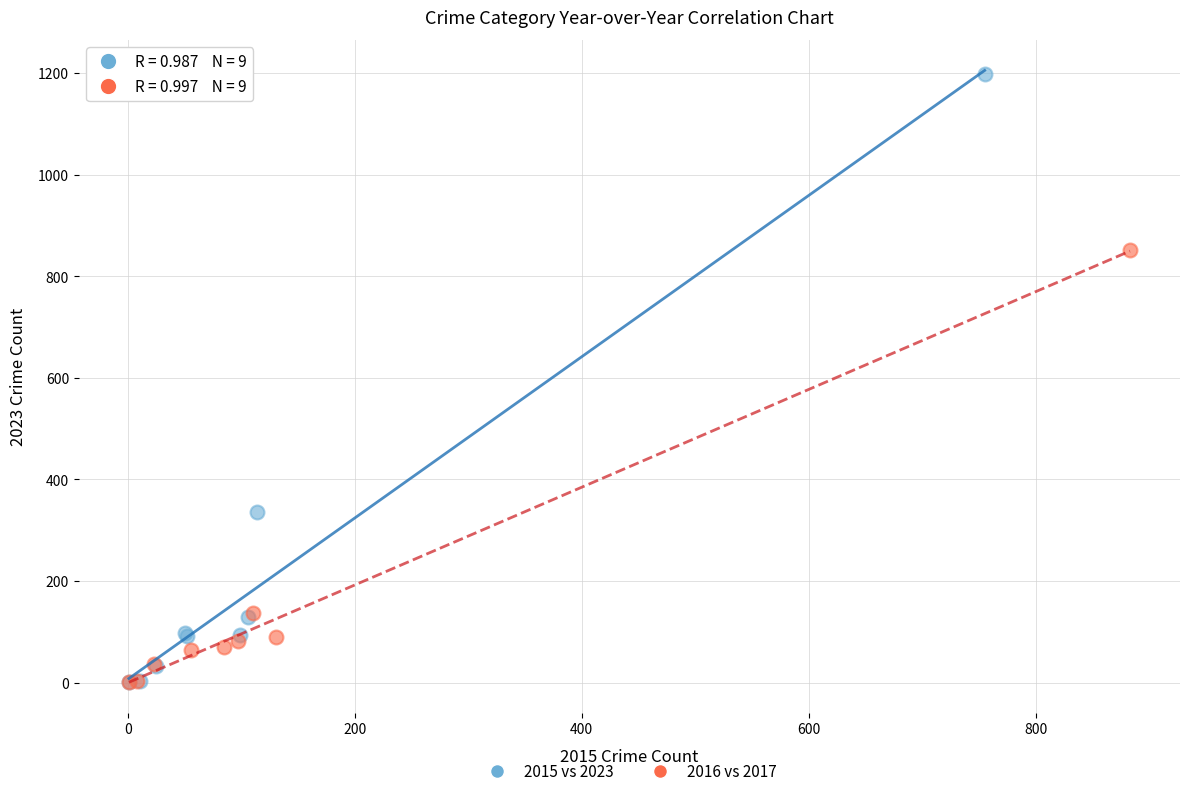

Which series contains the highest Y value?

2015 vs 2023